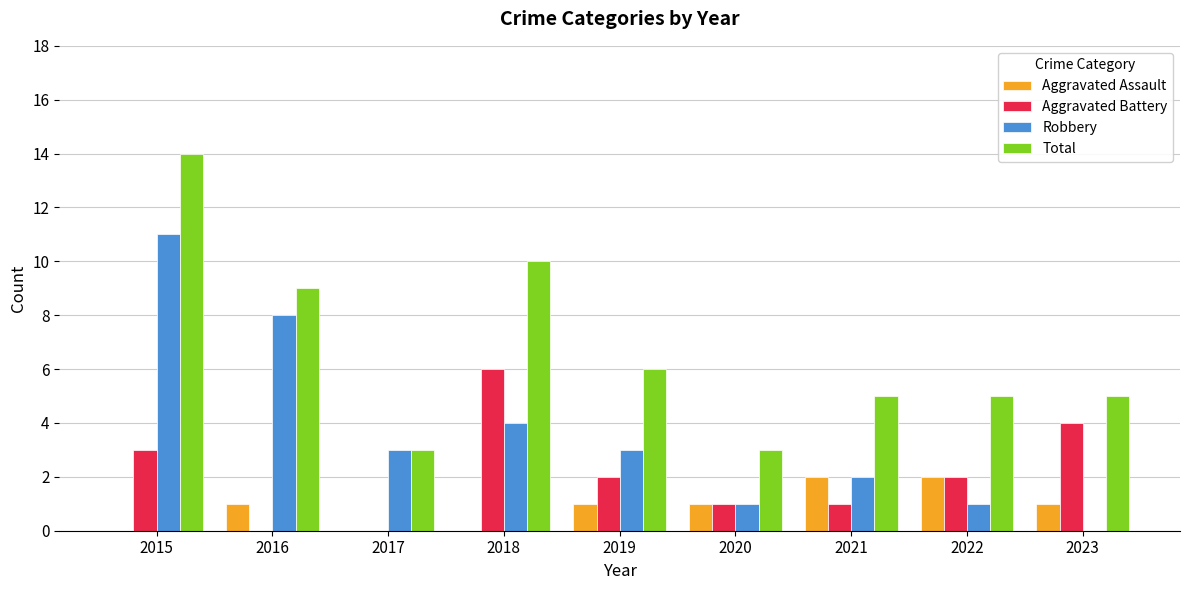

What is the sum of all Aggravated Battery values?

19